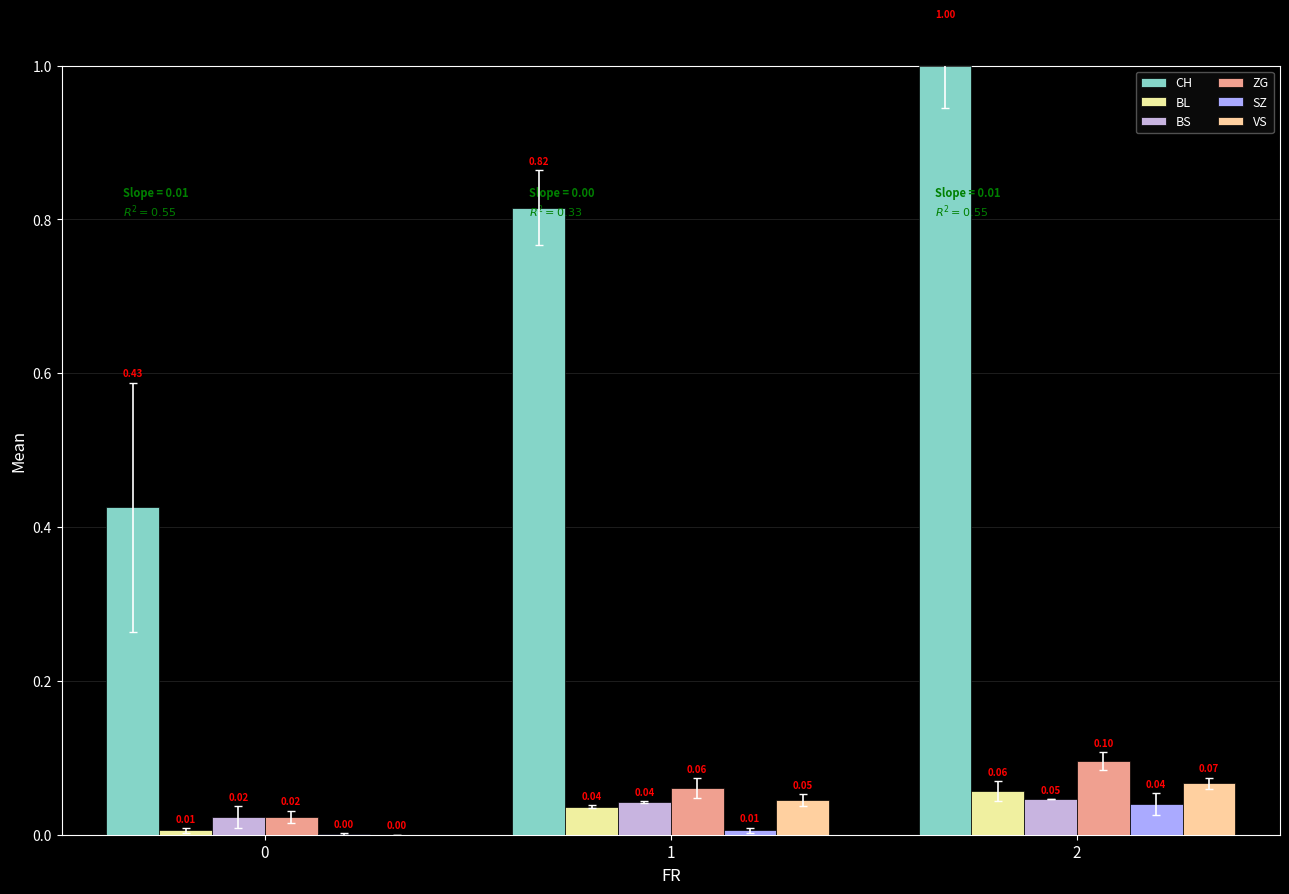

How many groups of bars are there?

3